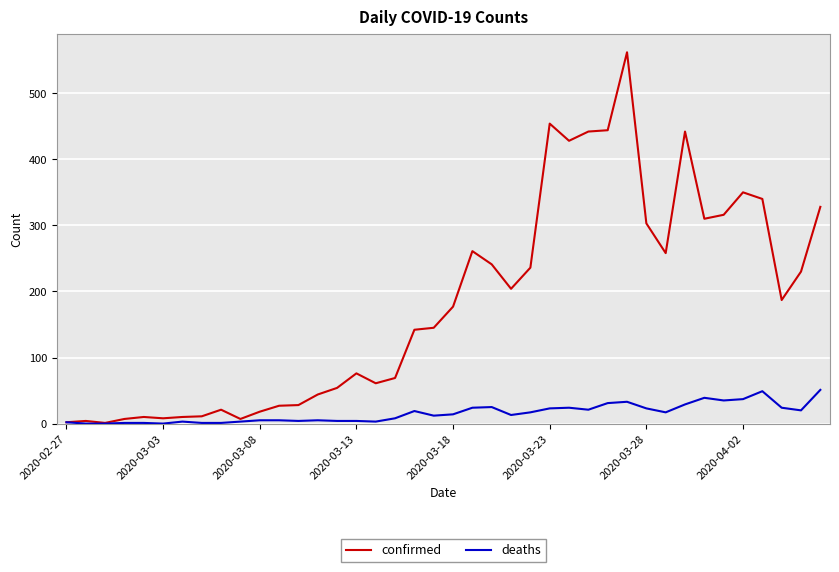

List the series in order of their overall mean, highest first.

confirmed, deaths